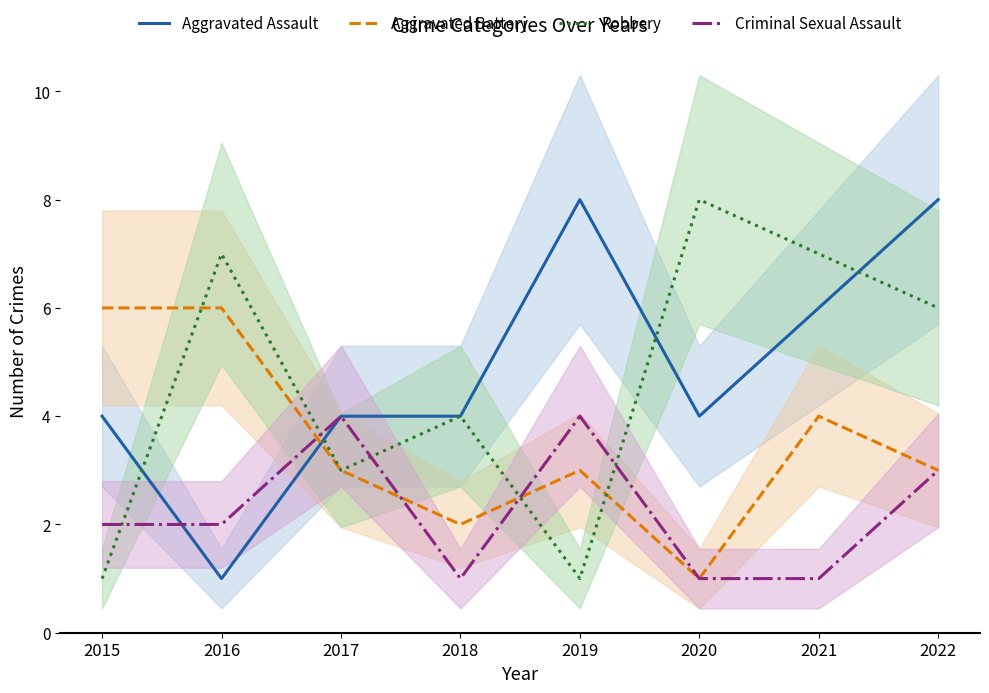

Between which two adjacent categories do Aggravated Battery and Aggravated Assault first intersect?

2016 and 2017